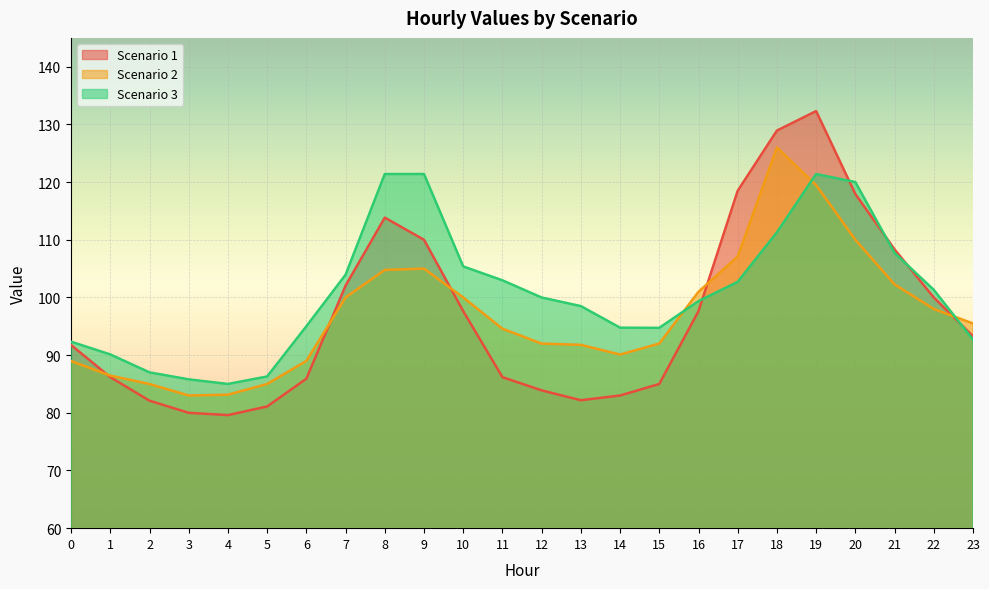

At which label does Scenario 1 reach its peak?

19